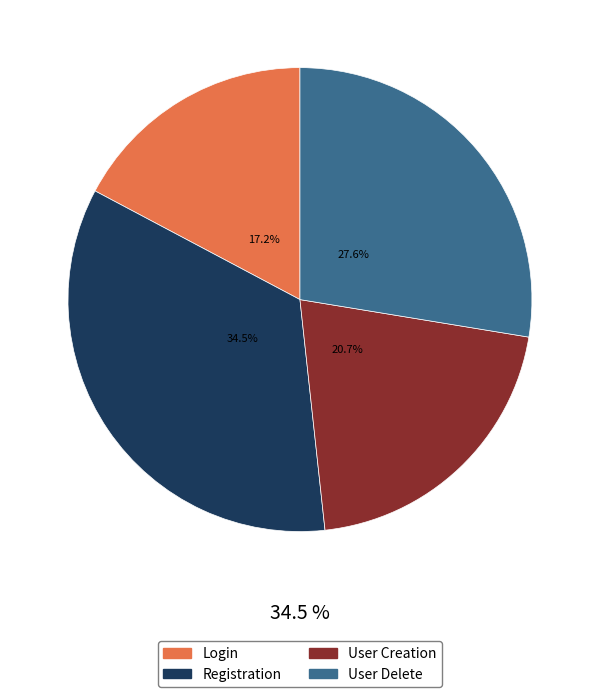

How many slices are in this pie chart?

4